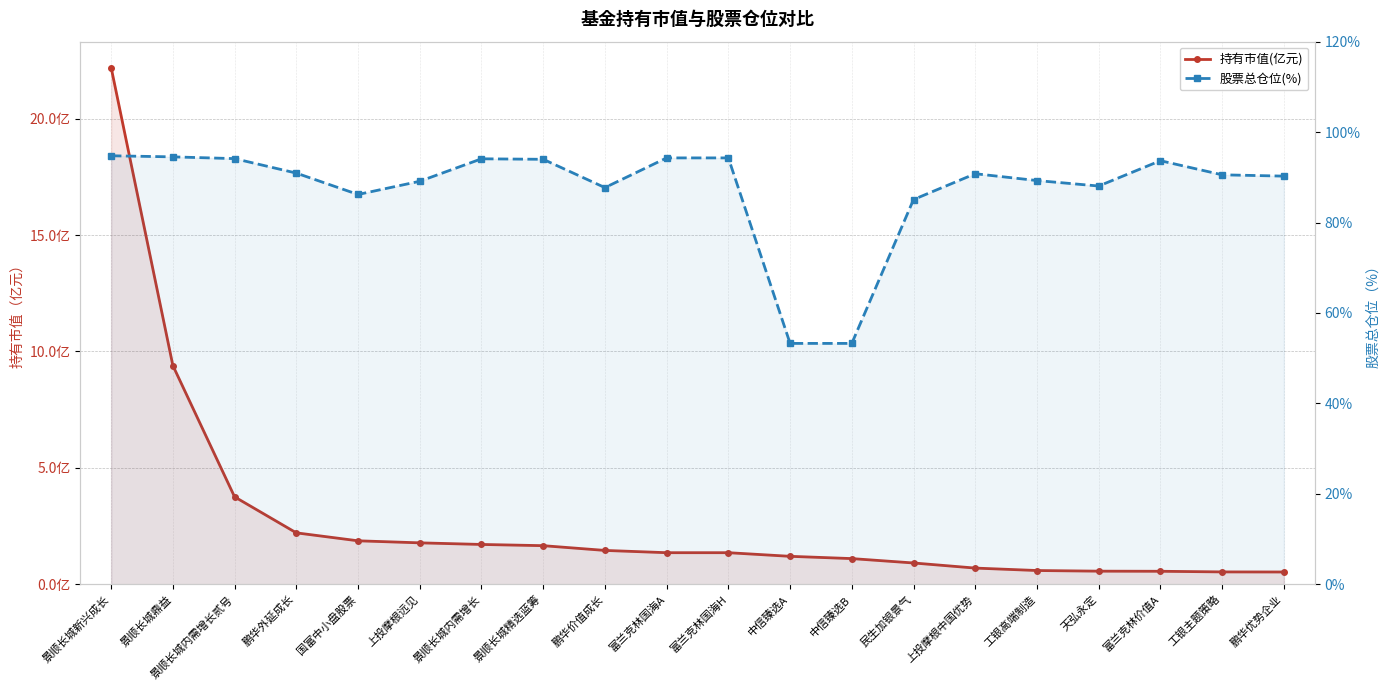

Which series has the widest spread of values?

股票总仓位(%)